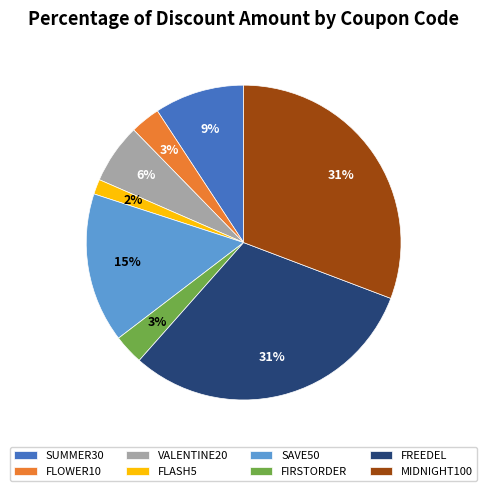

Approximately how many times larger is the value at FIRSTORDER compared to SUMMER30?

0.3